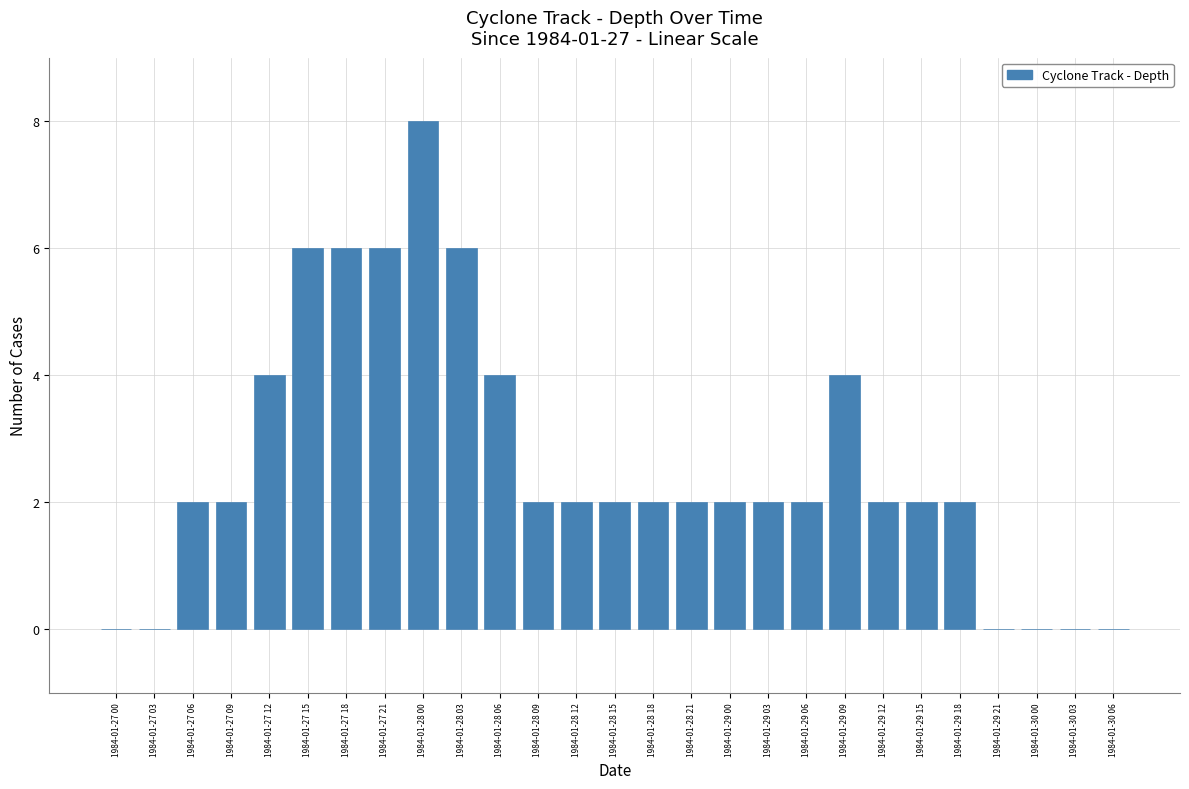

Reading right to left, list all the values displayed in this chart.

1984-01-30 06=0	1984-01-30 03=0	1984-01-30 00=0	1984-01-29 21=0	1984-01-29 18=2	1984-01-29 15=2	1984-01-29 12=2	1984-01-29 09=4	1984-01-29 06=2	1984-01-29 03=2	1984-01-29 00=2	1984-01-28 21=2	1984-01-28 18=2	1984-01-28 15=2	1984-01-28 12=2	1984-01-28 09=2	1984-01-28 06=4	1984-01-28 03=6	1984-01-28 00=8	1984-01-27 21=6	1984-01-27 18=6	1984-01-27 15=6	1984-01-27 12=4	1984-01-27 09=2	1984-01-27 06=2	1984-01-27 03=0	1984-01-27 00=0